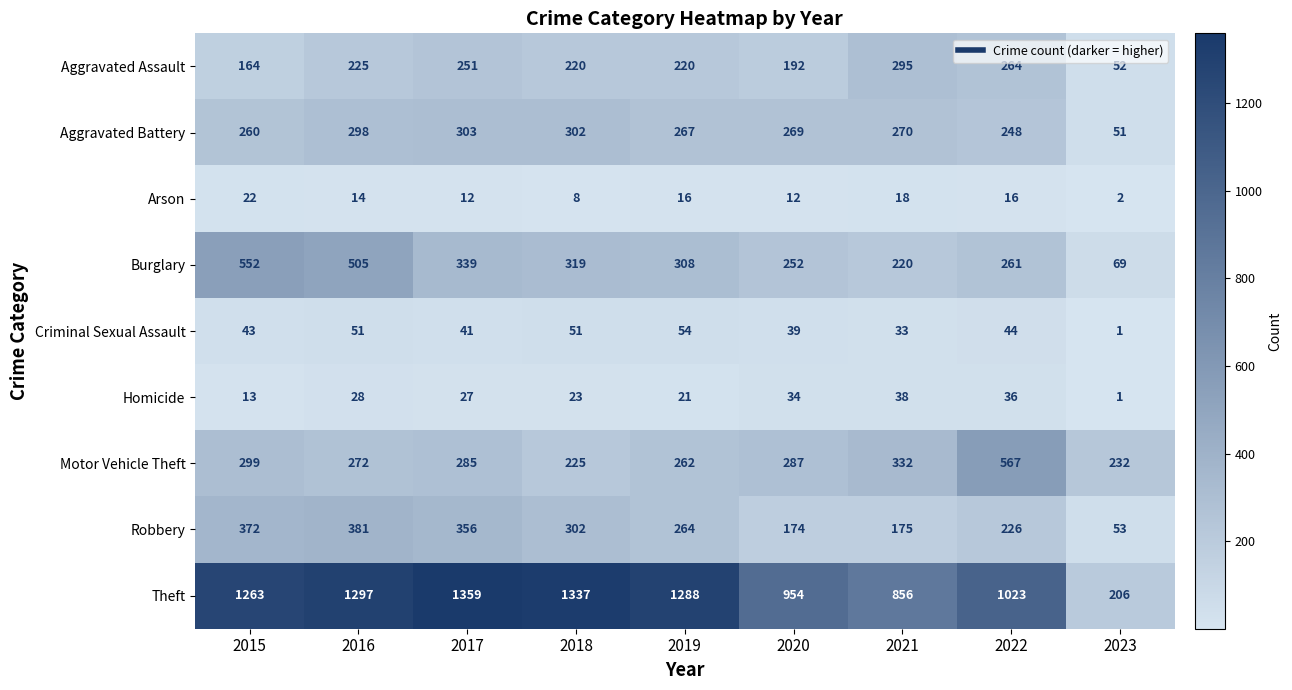

Is it true that Motor Vehicle Theft equals 52 at 2018?

False